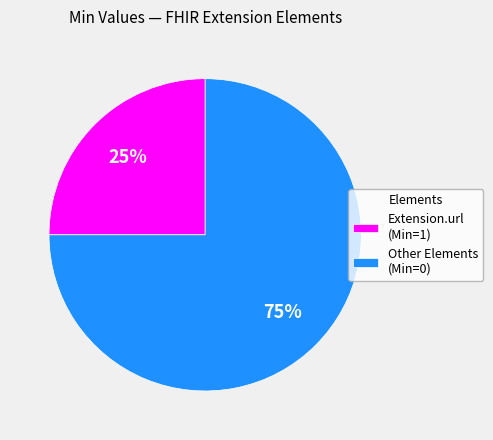

To the nearest percent, what is the difference between the largest and smallest slice percentages?

50%